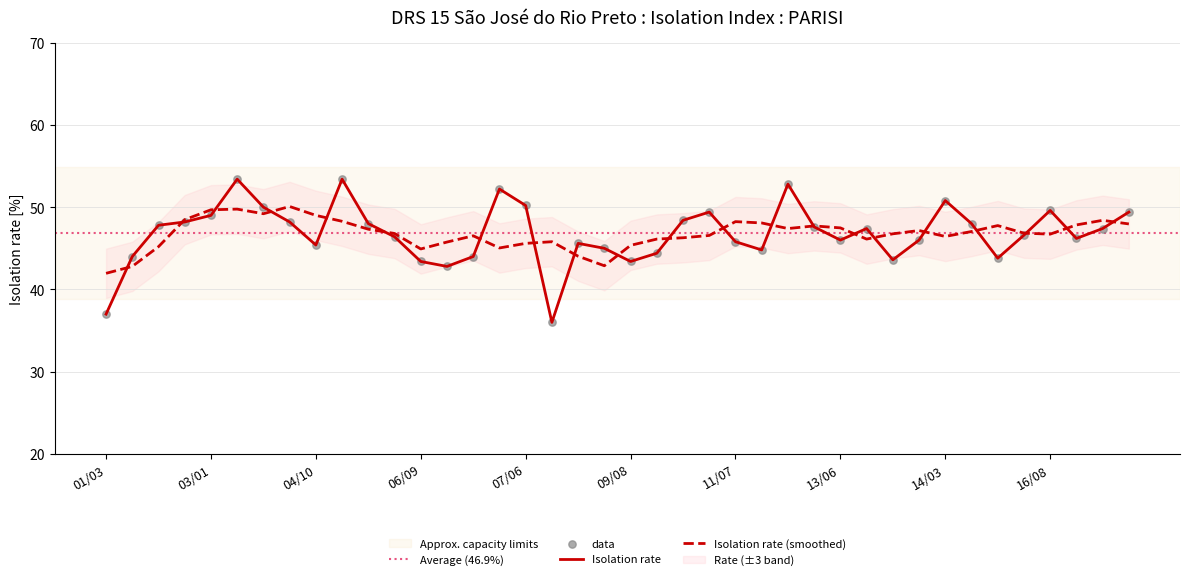

Which has a higher value, 04/04 or 15/11?

04/04